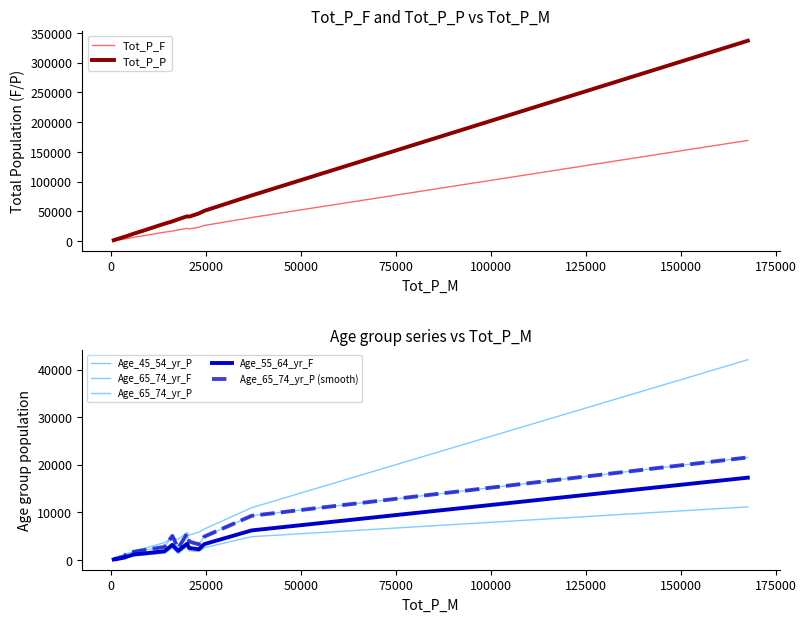

Reading left to right, what are all the values shown in this chart?

Tot_P_F: 26411	15220	21658	1115	20605	17001	6548	4236	169390	2988	3647	39782	1334	23420	1329	802	9091	19028
Tot_P_P: 51076	29449	41790	2287	41300	33253	12668	8462	336962	5955	7257	76904	2692	46654	2634	1651	17708	36809
Age_45_54_yr_P: 6497	3657	5759	290	5238	4648	1824	936	42063	709	1029	10982	394	5846	401	270	2356	4337
Age_55_64_yr_F: 3327	1840	3398	186	2517	3174	1161	664	17289	405	488	6209	137	2241	132	106	1344	1913
Age_65_74_yr_F: 2573	1400	2805	86	1951	2504	857	662	11152	300	371	4891	152	1770	96	51	1038	1326
Age_65_74_yr_P: 4907	2747	5503	202	3862	5060	1718	1370	21536	626	759	9280	284	3269	209	110	2049	2484